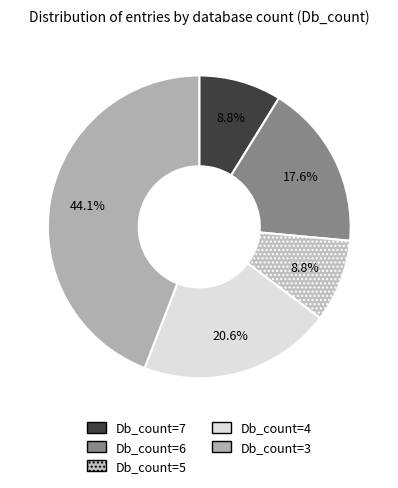

Which slice is the smallest?

Db_count=5